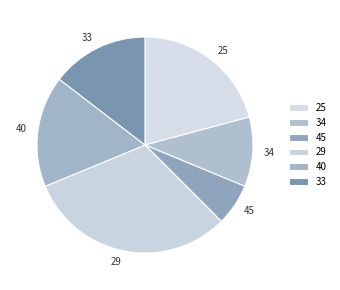

True or false: 40 accounts for 17% of the total.

True